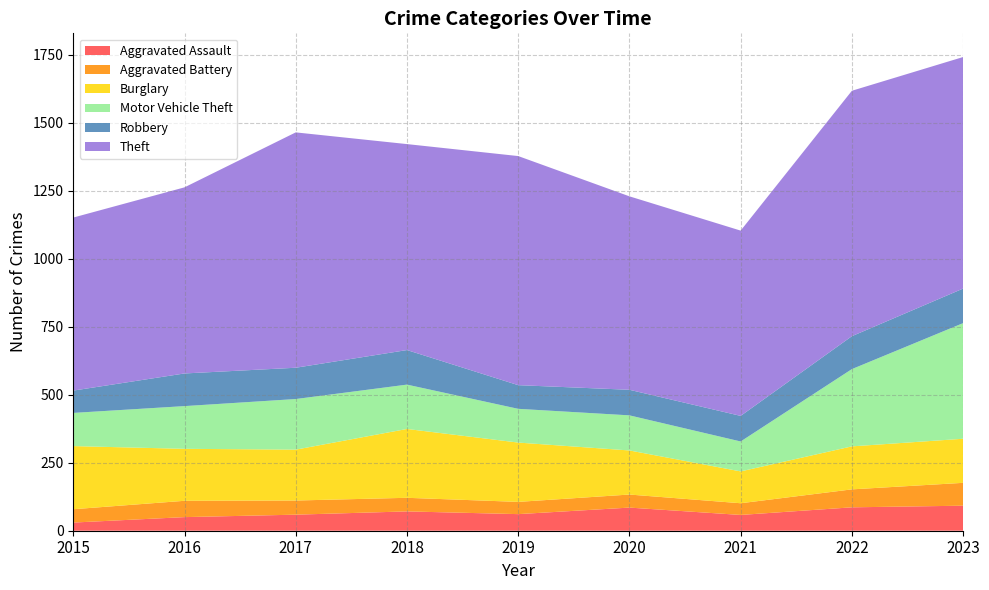

Reading right to left, transcribe all the data shown in this chart.

Aggravated Assault: 2023=92	2022=86	2021=58	2020=85	2019=61	2018=71	2017=59	2016=50	2015=30
Aggravated Battery: 2023=84	2022=66	2021=43	2020=48	2019=45	2018=50	2017=52	2016=60	2015=49
Burglary: 2023=162	2022=158	2021=117	2020=162	2019=218	2018=253	2017=187	2016=191	2015=232
Motor Vehicle Theft: 2023=425	2022=284	2021=110	2020=129	2019=124	2018=163	2017=186	2016=157	2015=122
Robbery: 2023=127	2022=121	2021=94	2020=94	2019=87	2018=127	2017=115	2016=120	2015=82
Theft: 2023=851	2022=902	2021=681	2020=711	2019=842	2018=757	2017=865	2016=684	2015=636